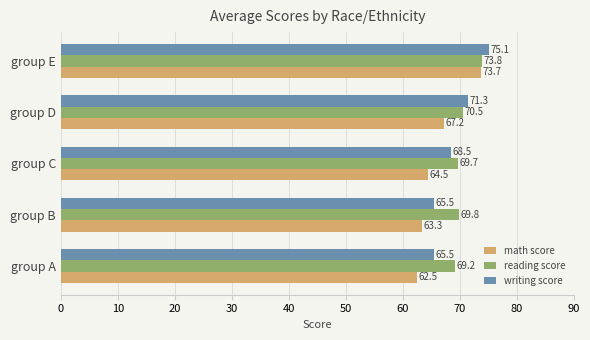

The math score series shows 39.4 at group C. True or false?

False